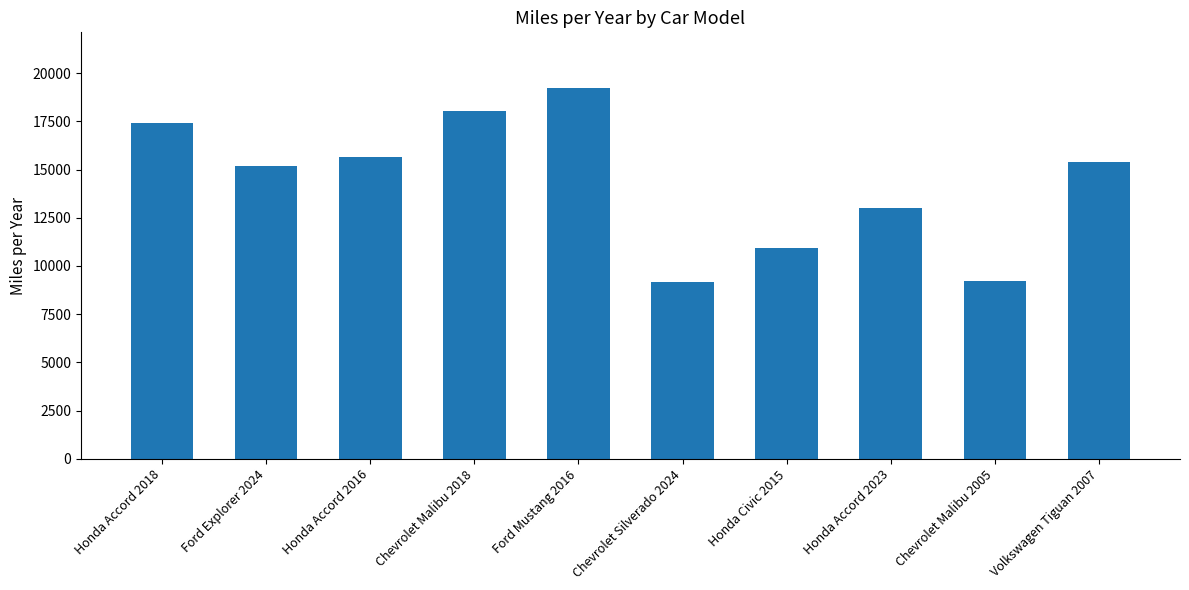

What position from the left is Honda Accord 2023?

8